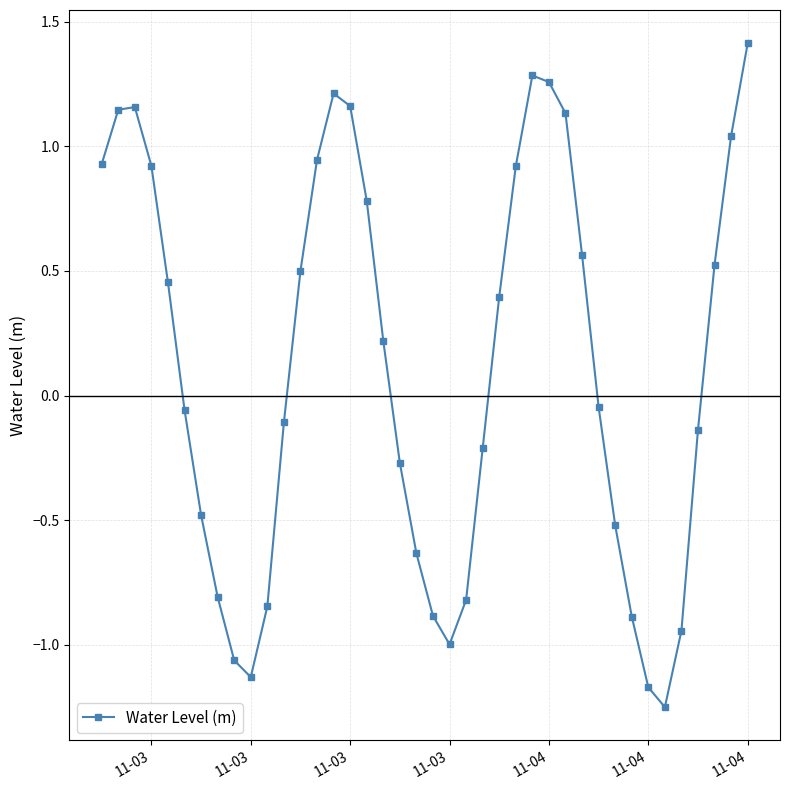

True or false: the data has more than 1 interior local peaks.

True